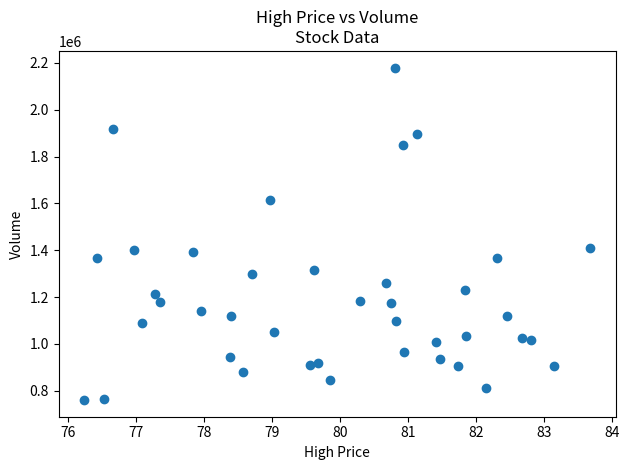

What is the range of Y values (max minus min)?

1419700